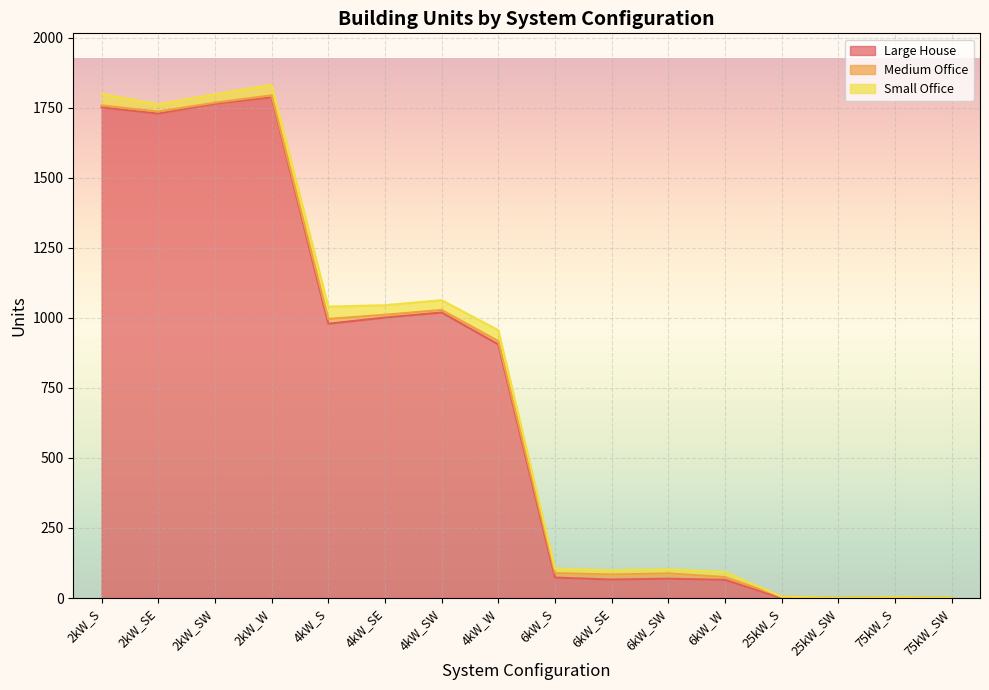

Reading right to left, list all the values displayed in this chart.

Large House: 0	0	0	0	65	69	66	73	905	1019	1001	979	1787	1764	1729	1751
Medium Office: 1	3	1	5	10	19	18	16	12	9	10	17	7	4	7	7
Small Office: 0	0	0	0	18	15	15	16	39	35	34	44	38	30	26	41